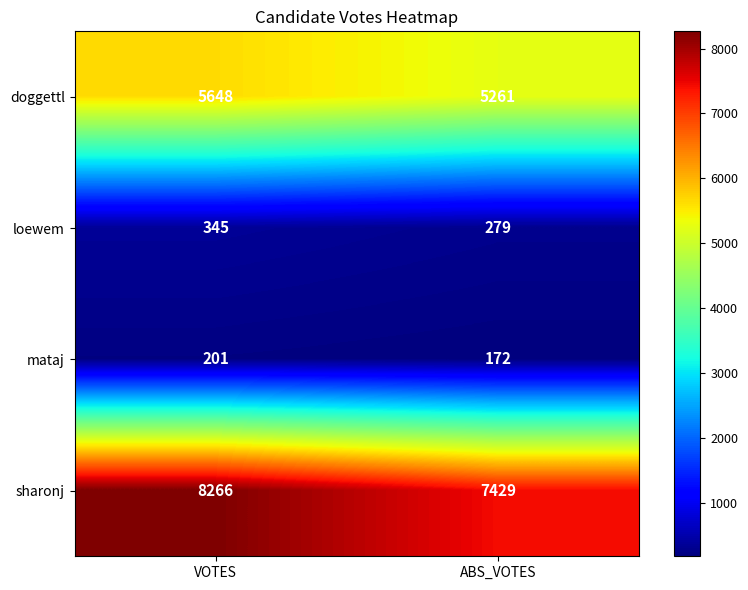

What is the sum of all doggettl values?

10909